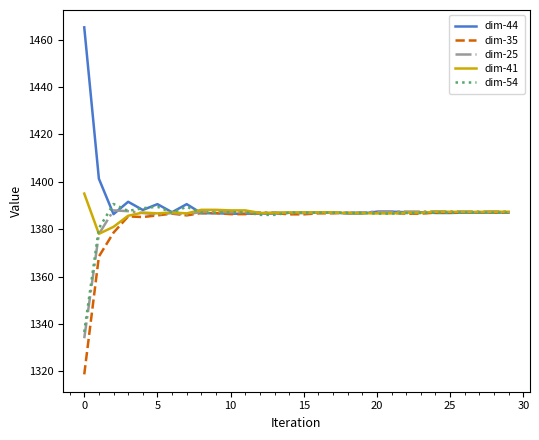

What is the minimum value for dim-35?

1318.8